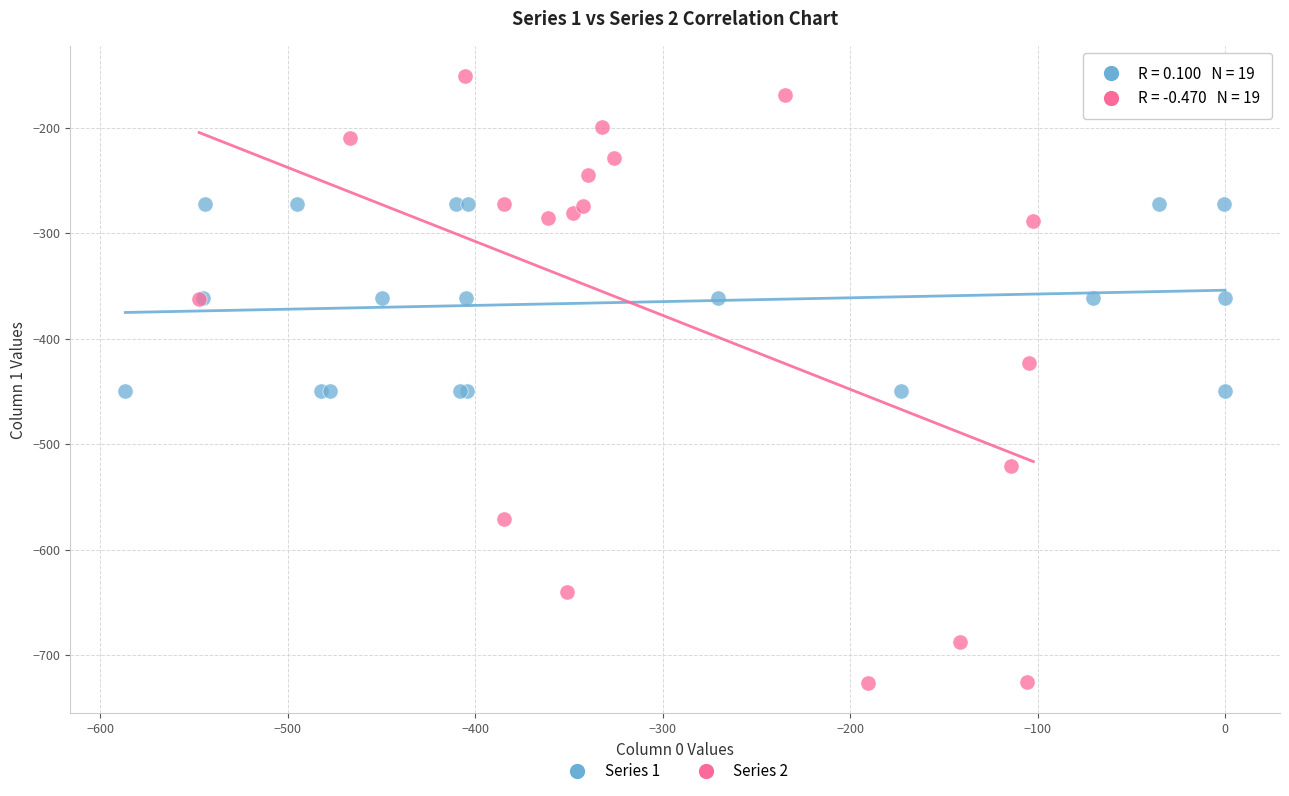

Which series has the widest spread of Y values?

Series 2